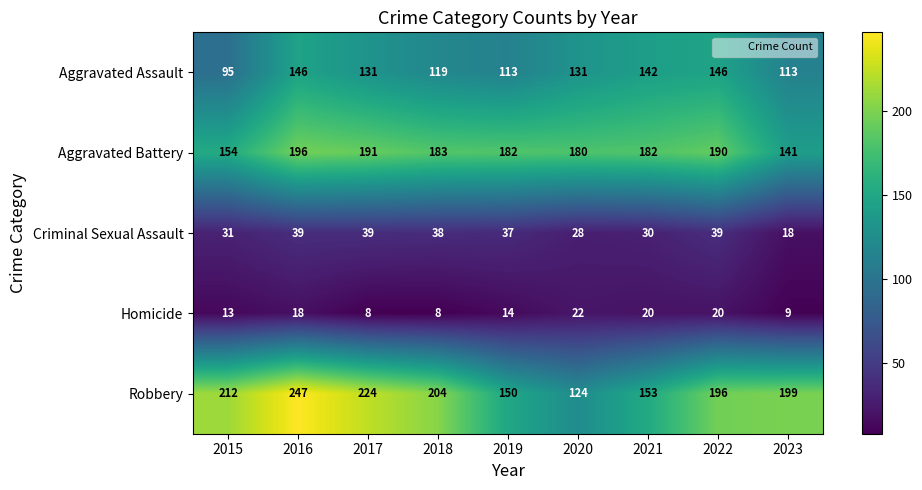

Rank the series by their maximum value, from lowest to highest.

Homicide, Criminal Sexual Assault, Aggravated Assault, Aggravated Battery, Robbery